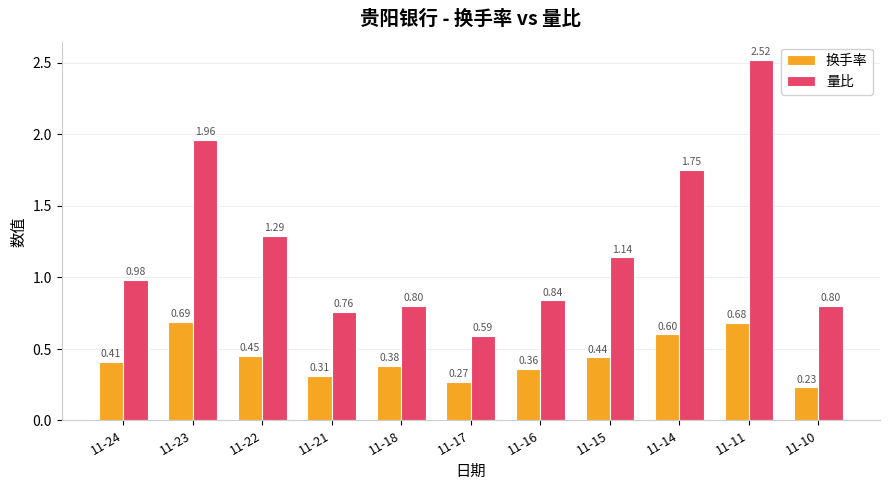

What is the difference between the maximum and minimum values in the 量比 series?

1.9